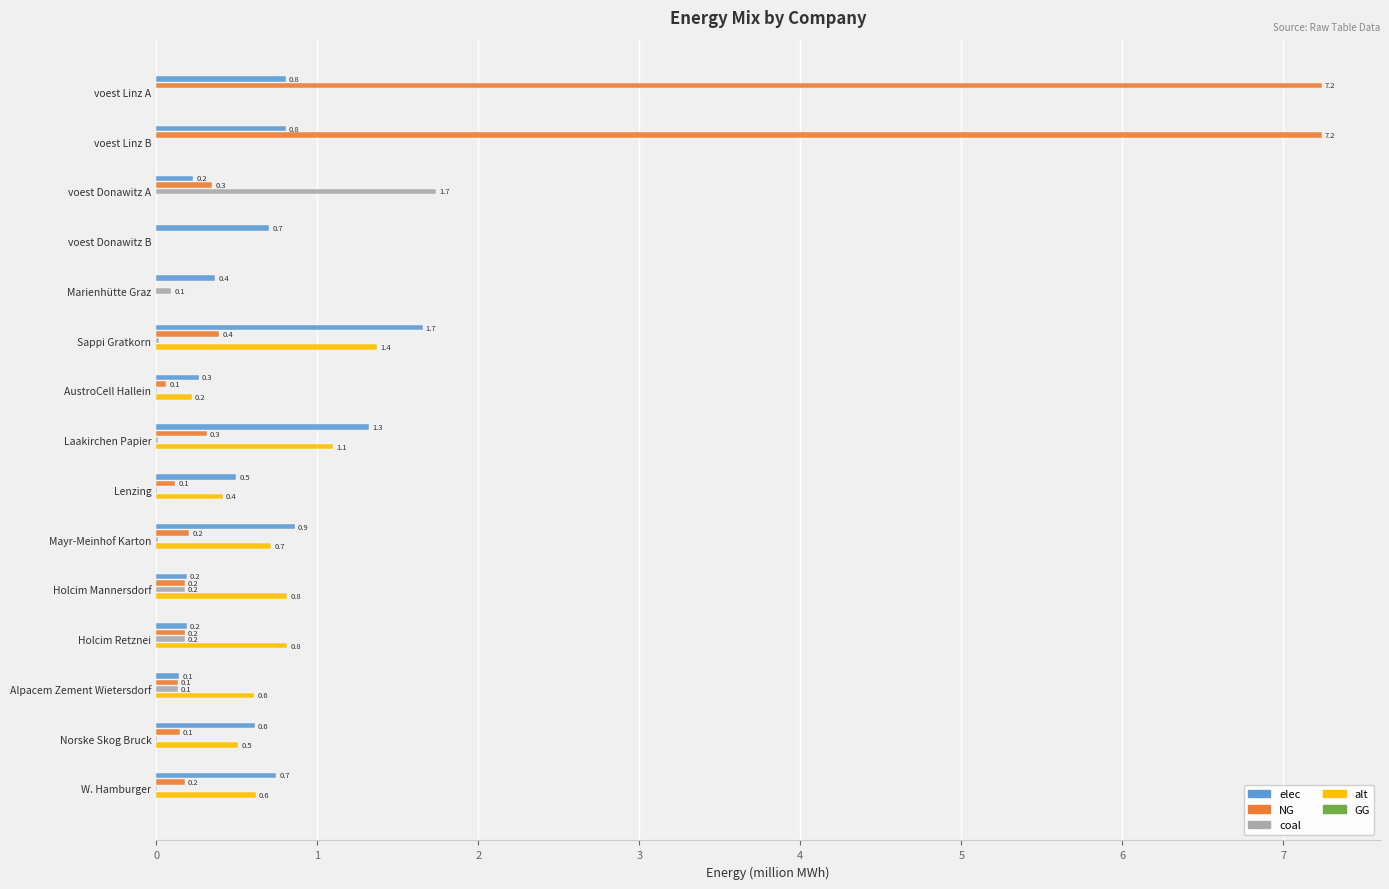

What is the maximum value for elec?

1.7